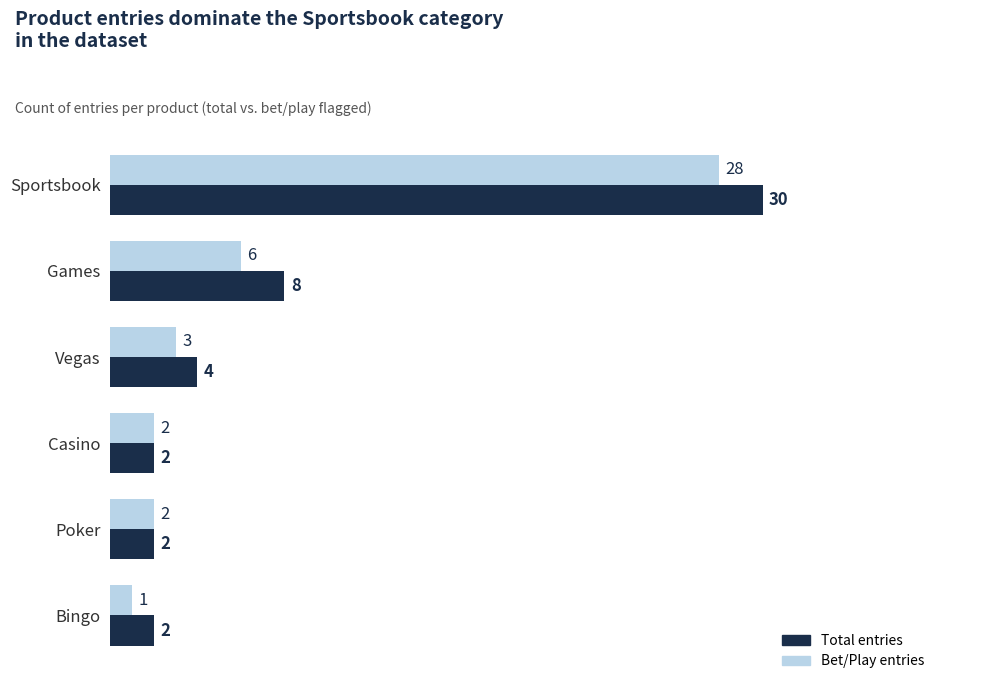

Which series changed the most between Games and Casino?

Total entries